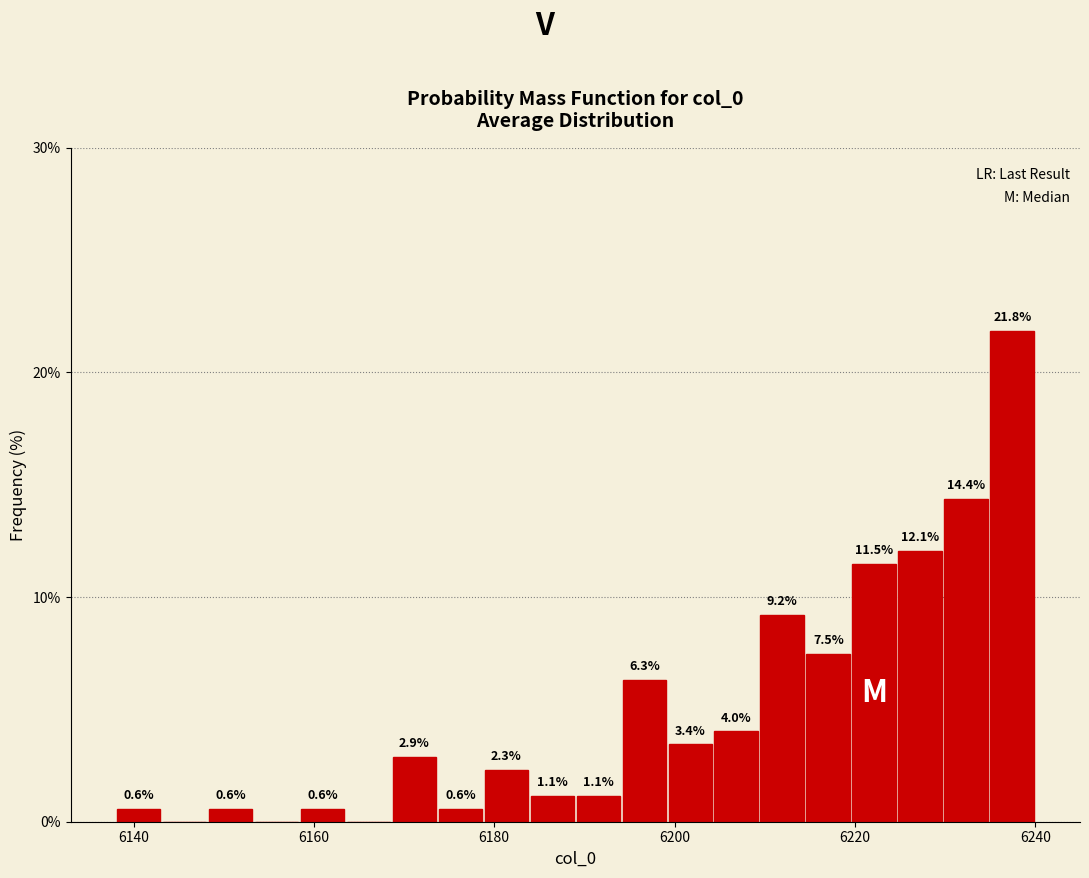

Around what value on the x-axis is the tallest bar? Give the approximate position of its centre, as read against the axis.

6238